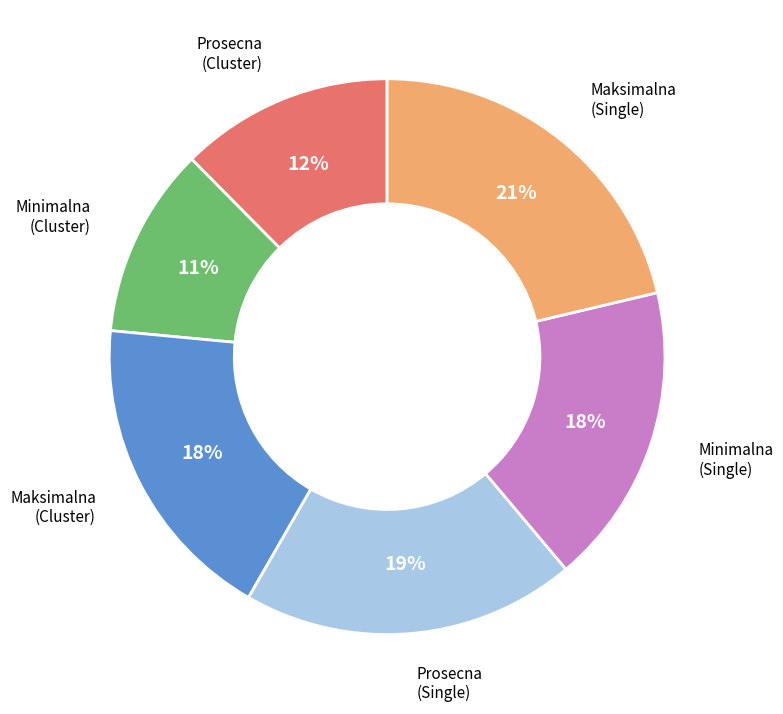

To the nearest percent, what is the difference between the largest and smallest slice percentages?

10%